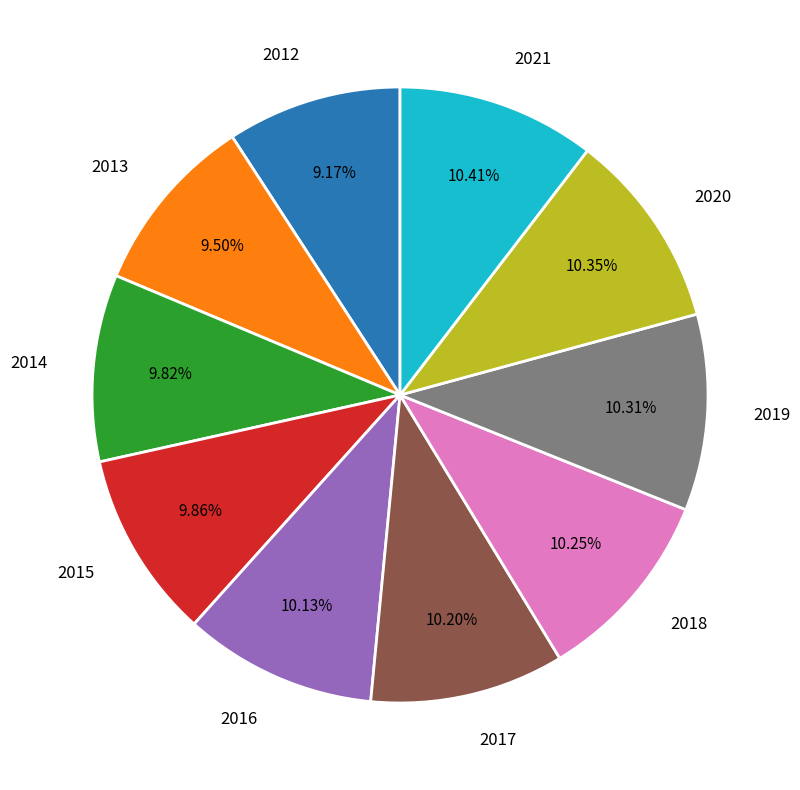

What percentage is the 2012 slice, to the nearest percent?

9%